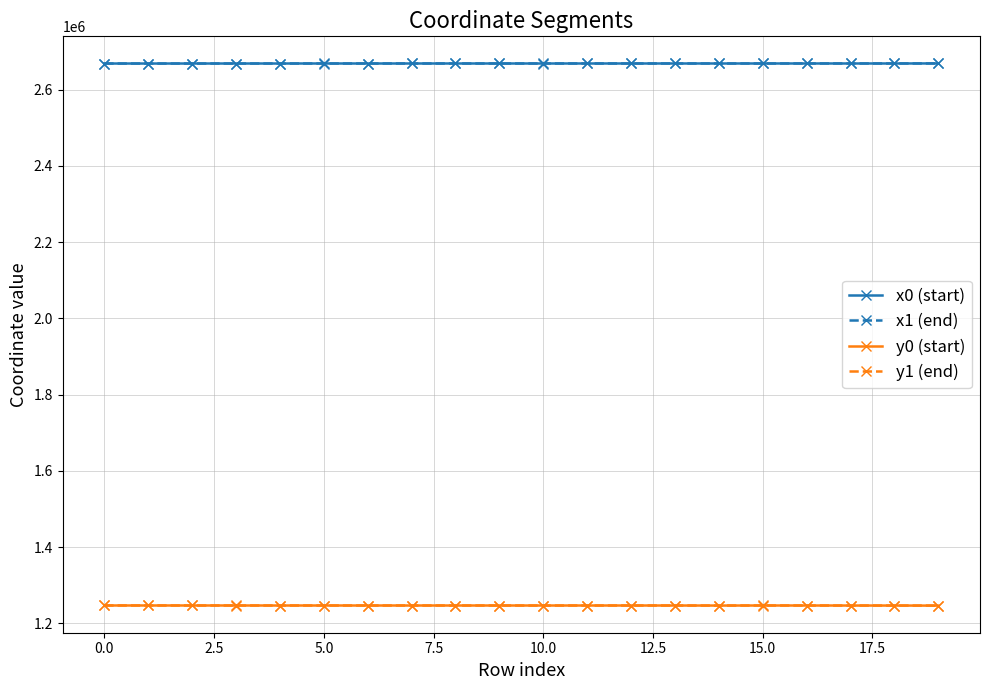

What is the minimum value for y0 (start)?

1246274.7